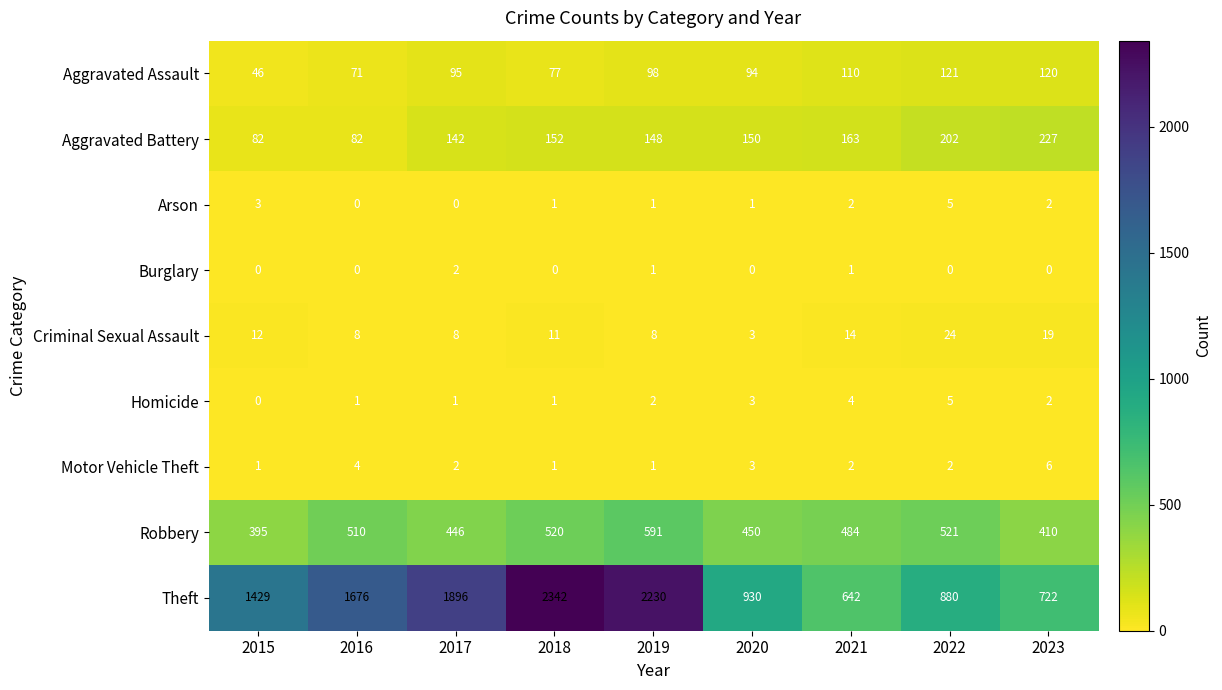

What is the difference between the highest and lowest values at 2018?

2342